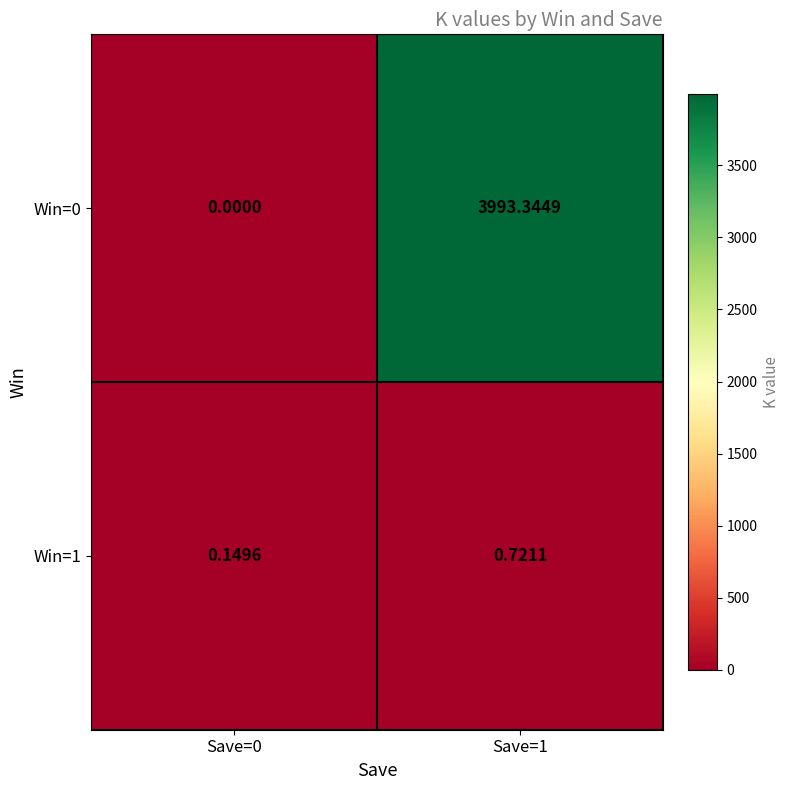

Is the value of Win=1 at Save=0 greater than the value of Win=0 at Save=1?

No